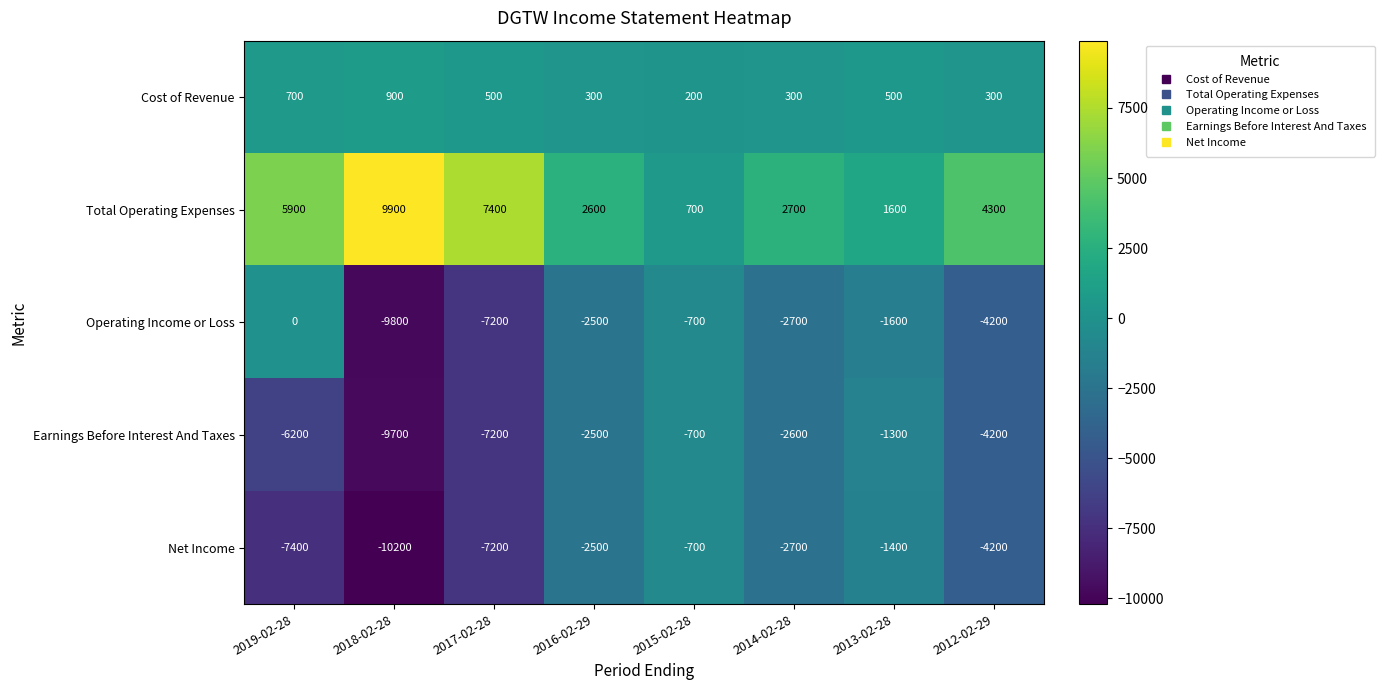

What is the average value of the Earnings Before Interest And Taxes series?

-4300